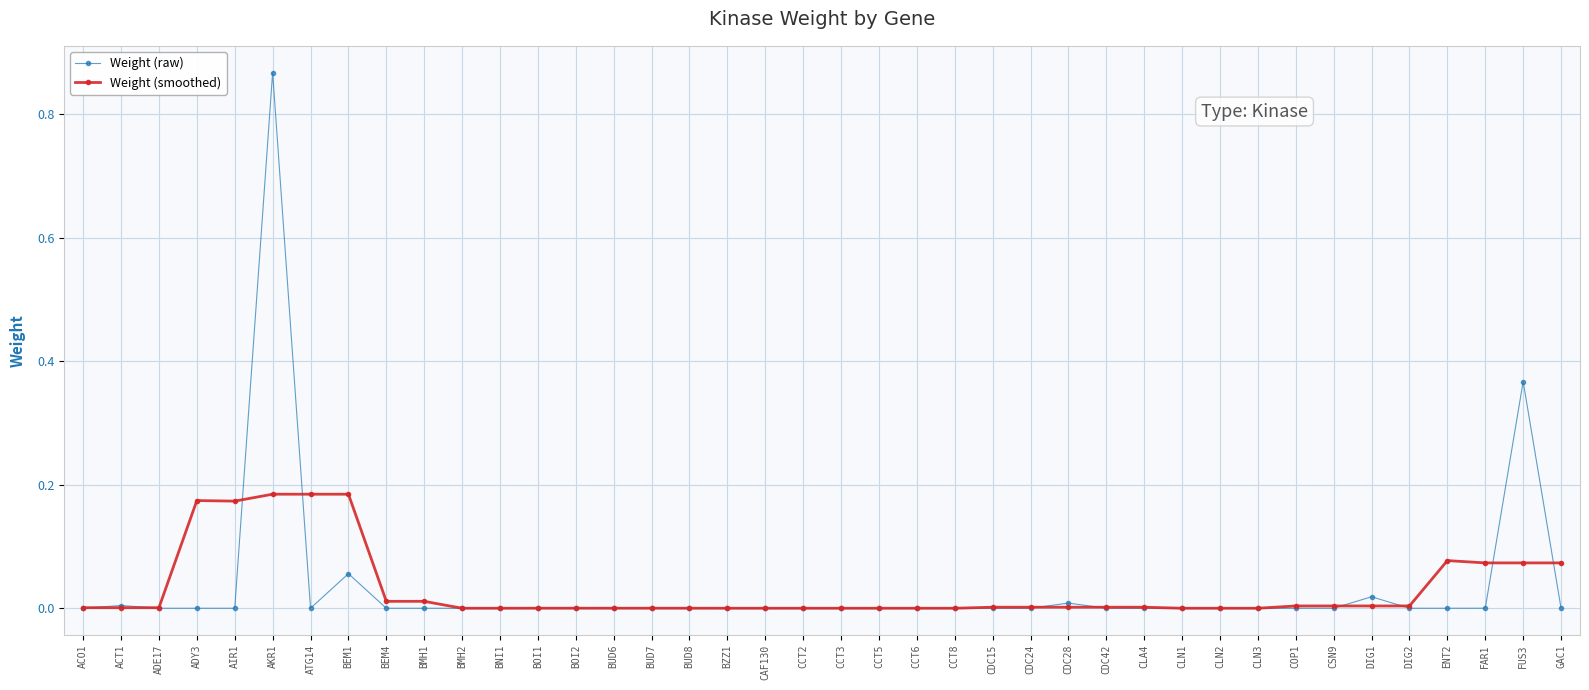

True or false: Weight (smoothed) has more than 1 interior local peaks.

True